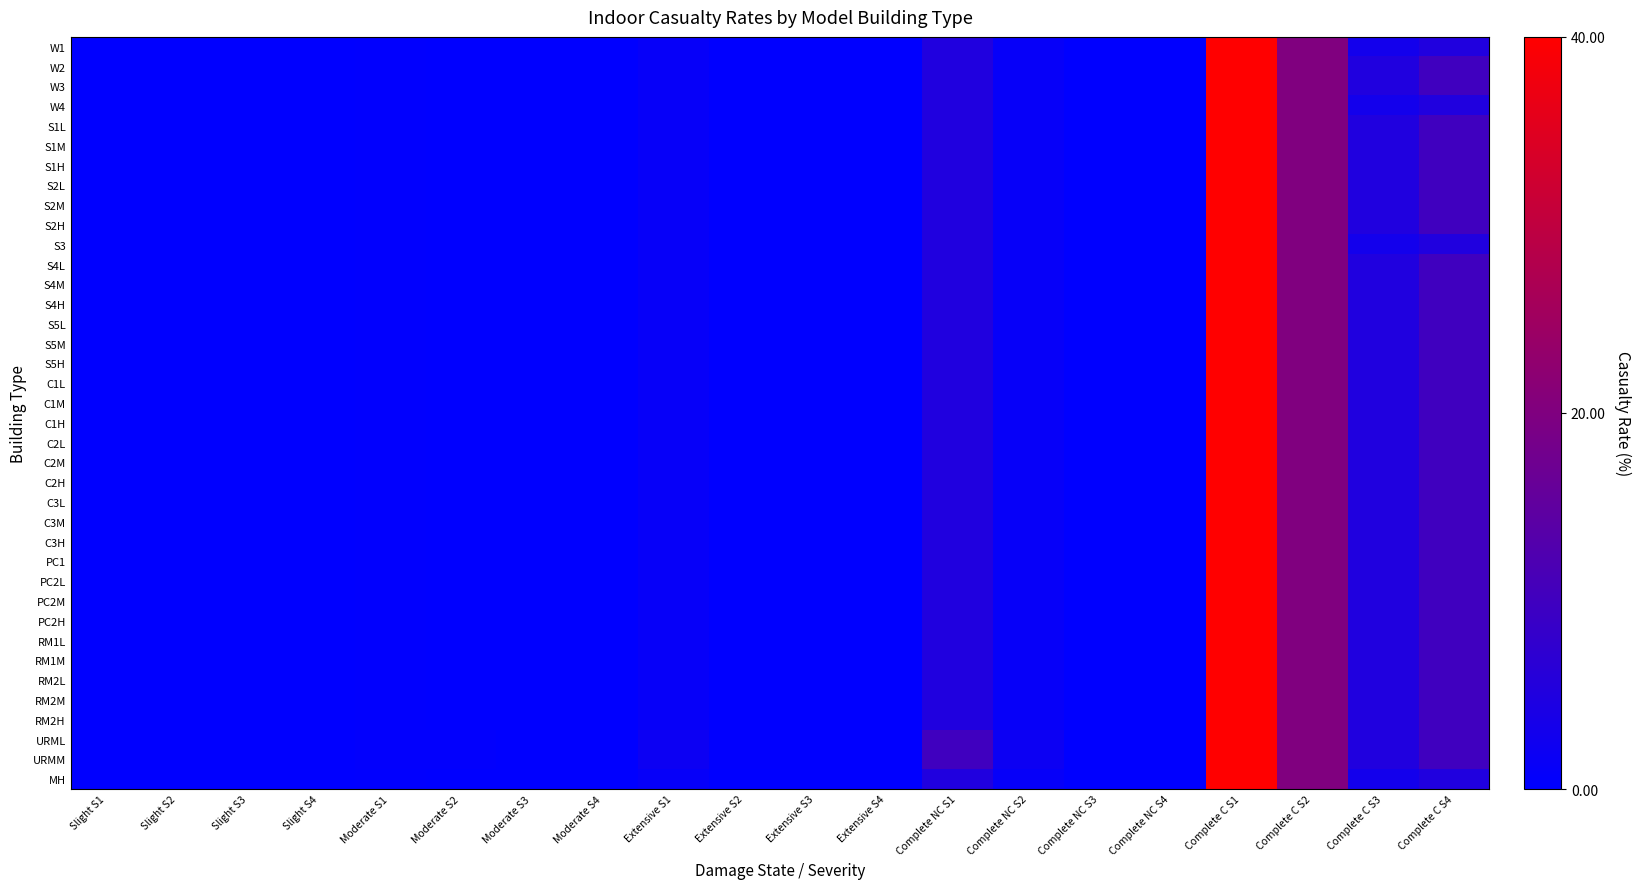

Reading right to left, extract all data points from this chart.

W1: Complete C S4=5.0	Complete C S3=3.0	Complete C S2=20.0	Complete C S1=40.0	Complete NC S4=0.0	Complete NC S3=0.0	Complete NC S2=1.0	Complete NC S1=5.0	Extensive S4=0.0	Extensive S3=0.0	Extensive S2=0.1	Extensive S1=1.0	Moderate S4=0.0	Moderate S3=0.0	Moderate S2=0.0	Moderate S1=0.2	Slight S4=0.0	Slight S3=0.0	Slight S2=0.0	Slight S1=0.1
W2: Complete C S4=10.0	Complete C S3=5.0	Complete C S2=20.0	Complete C S1=40.0	Complete NC S4=0.0	Complete NC S3=0.0	Complete NC S2=1.0	Complete NC S1=5.0	Extensive S4=0.0	Extensive S3=0.0	Extensive S2=0.1	Extensive S1=1.0	Moderate S4=0.0	Moderate S3=0.0	Moderate S2=0.0	Moderate S1=0.2	Slight S4=0.0	Slight S3=0.0	Slight S2=0.0	Slight S1=0.1
W3: Complete C S4=10.0	Complete C S3=5.0	Complete C S2=20.0	Complete C S1=40.0	Complete NC S4=0.0	Complete NC S3=0.0	Complete NC S2=1.0	Complete NC S1=5.0	Extensive S4=0.0	Extensive S3=0.0	Extensive S2=0.1	Extensive S1=1.0	Moderate S4=0.0	Moderate S3=0.0	Moderate S2=0.0	Moderate S1=0.2	Slight S4=0.0	Slight S3=0.0	Slight S2=0.0	Slight S1=0.1
W4: Complete C S4=5.0	Complete C S3=3.0	Complete C S2=20.0	Complete C S1=40.0	Complete NC S4=0.0	Complete NC S3=0.0	Complete NC S2=1.0	Complete NC S1=5.0	Extensive S4=0.0	Extensive S3=0.0	Extensive S2=0.1	Extensive S1=1.0	Moderate S4=0.0	Moderate S3=0.0	Moderate S2=0.0	Moderate S1=0.2	Slight S4=0.0	Slight S3=0.0	Slight S2=0.0	Slight S1=0.1
S1L: Complete C S4=10.0	Complete C S3=5.0	Complete C S2=20.0	Complete C S1=40.0	Complete NC S4=0.0	Complete NC S3=0.0	Complete NC S2=1.0	Complete NC S1=5.0	Extensive S4=0.0	Extensive S3=0.0	Extensive S2=0.1	Extensive S1=1.0	Moderate S4=0.0	Moderate S3=0.0	Moderate S2=0.0	Moderate S1=0.2	Slight S4=0.0	Slight S3=0.0	Slight S2=0.0	Slight S1=0.1
S1M: Complete C S4=10.0	Complete C S3=5.0	Complete C S2=20.0	Complete C S1=40.0	Complete NC S4=0.0	Complete NC S3=0.0	Complete NC S2=1.0	Complete NC S1=5.0	Extensive S4=0.0	Extensive S3=0.0	Extensive S2=0.1	Extensive S1=1.0	Moderate S4=0.0	Moderate S3=0.0	Moderate S2=0.0	Moderate S1=0.2	Slight S4=0.0	Slight S3=0.0	Slight S2=0.0	Slight S1=0.1
S1H: Complete C S4=10.0	Complete C S3=5.0	Complete C S2=20.0	Complete C S1=40.0	Complete NC S4=0.0	Complete NC S3=0.0	Complete NC S2=1.0	Complete NC S1=5.0	Extensive S4=0.0	Extensive S3=0.0	Extensive S2=0.1	Extensive S1=1.0	Moderate S4=0.0	Moderate S3=0.0	Moderate S2=0.0	Moderate S1=0.2	Slight S4=0.0	Slight S3=0.0	Slight S2=0.0	Slight S1=0.1
S2L: Complete C S4=10.0	Complete C S3=5.0	Complete C S2=20.0	Complete C S1=40.0	Complete NC S4=0.0	Complete NC S3=0.0	Complete NC S2=1.0	Complete NC S1=5.0	Extensive S4=0.0	Extensive S3=0.0	Extensive S2=0.1	Extensive S1=1.0	Moderate S4=0.0	Moderate S3=0.0	Moderate S2=0.0	Moderate S1=0.2	Slight S4=0.0	Slight S3=0.0	Slight S2=0.0	Slight S1=0.1
S2M: Complete C S4=10.0	Complete C S3=5.0	Complete C S2=20.0	Complete C S1=40.0	Complete NC S4=0.0	Complete NC S3=0.0	Complete NC S2=1.0	Complete NC S1=5.0	Extensive S4=0.0	Extensive S3=0.0	Extensive S2=0.1	Extensive S1=1.0	Moderate S4=0.0	Moderate S3=0.0	Moderate S2=0.0	Moderate S1=0.2	Slight S4=0.0	Slight S3=0.0	Slight S2=0.0	Slight S1=0.1
S2H: Complete C S4=10.0	Complete C S3=5.0	Complete C S2=20.0	Complete C S1=40.0	Complete NC S4=0.0	Complete NC S3=0.0	Complete NC S2=1.0	Complete NC S1=5.0	Extensive S4=0.0	Extensive S3=0.0	Extensive S2=0.1	Extensive S1=1.0	Moderate S4=0.0	Moderate S3=0.0	Moderate S2=0.0	Moderate S1=0.2	Slight S4=0.0	Slight S3=0.0	Slight S2=0.0	Slight S1=0.1
S3: Complete C S4=5.0	Complete C S3=3.0	Complete C S2=20.0	Complete C S1=40.0	Complete NC S4=0.0	Complete NC S3=0.0	Complete NC S2=1.0	Complete NC S1=5.0	Extensive S4=0.0	Extensive S3=0.0	Extensive S2=0.1	Extensive S1=1.0	Moderate S4=0.0	Moderate S3=0.0	Moderate S2=0.0	Moderate S1=0.2	Slight S4=0.0	Slight S3=0.0	Slight S2=0.0	Slight S1=0.1
S4L: Complete C S4=10.0	Complete C S3=5.0	Complete C S2=20.0	Complete C S1=40.0	Complete NC S4=0.0	Complete NC S3=0.0	Complete NC S2=1.0	Complete NC S1=5.0	Extensive S4=0.0	Extensive S3=0.0	Extensive S2=0.1	Extensive S1=1.0	Moderate S4=0.0	Moderate S3=0.0	Moderate S2=0.0	Moderate S1=0.2	Slight S4=0.0	Slight S3=0.0	Slight S2=0.0	Slight S1=0.1
S4M: Complete C S4=10.0	Complete C S3=5.0	Complete C S2=20.0	Complete C S1=40.0	Complete NC S4=0.0	Complete NC S3=0.0	Complete NC S2=1.0	Complete NC S1=5.0	Extensive S4=0.0	Extensive S3=0.0	Extensive S2=0.1	Extensive S1=1.0	Moderate S4=0.0	Moderate S3=0.0	Moderate S2=0.0	Moderate S1=0.2	Slight S4=0.0	Slight S3=0.0	Slight S2=0.0	Slight S1=0.1
S4H: Complete C S4=10.0	Complete C S3=5.0	Complete C S2=20.0	Complete C S1=40.0	Complete NC S4=0.0	Complete NC S3=0.0	Complete NC S2=1.0	Complete NC S1=5.0	Extensive S4=0.0	Extensive S3=0.0	Extensive S2=0.1	Extensive S1=1.0	Moderate S4=0.0	Moderate S3=0.0	Moderate S2=0.0	Moderate S1=0.2	Slight S4=0.0	Slight S3=0.0	Slight S2=0.0	Slight S1=0.1
S5L: Complete C S4=10.0	Complete C S3=5.0	Complete C S2=20.0	Complete C S1=40.0	Complete NC S4=0.0	Complete NC S3=0.0	Complete NC S2=1.0	Complete NC S1=5.0	Extensive S4=0.0	Extensive S3=0.0	Extensive S2=0.1	Extensive S1=1.0	Moderate S4=0.0	Moderate S3=0.0	Moderate S2=0.0	Moderate S1=0.2	Slight S4=0.0	Slight S3=0.0	Slight S2=0.0	Slight S1=0.1
S5M: Complete C S4=10.0	Complete C S3=5.0	Complete C S2=20.0	Complete C S1=40.0	Complete NC S4=0.0	Complete NC S3=0.0	Complete NC S2=1.0	Complete NC S1=5.0	Extensive S4=0.0	Extensive S3=0.0	Extensive S2=0.1	Extensive S1=1.0	Moderate S4=0.0	Moderate S3=0.0	Moderate S2=0.0	Moderate S1=0.2	Slight S4=0.0	Slight S3=0.0	Slight S2=0.0	Slight S1=0.1
S5H: Complete C S4=10.0	Complete C S3=5.0	Complete C S2=20.0	Complete C S1=40.0	Complete NC S4=0.0	Complete NC S3=0.0	Complete NC S2=1.0	Complete NC S1=5.0	Extensive S4=0.0	Extensive S3=0.0	Extensive S2=0.1	Extensive S1=1.0	Moderate S4=0.0	Moderate S3=0.0	Moderate S2=0.0	Moderate S1=0.2	Slight S4=0.0	Slight S3=0.0	Slight S2=0.0	Slight S1=0.1
C1L: Complete C S4=10.0	Complete C S3=5.0	Complete C S2=20.0	Complete C S1=40.0	Complete NC S4=0.0	Complete NC S3=0.0	Complete NC S2=1.0	Complete NC S1=5.0	Extensive S4=0.0	Extensive S3=0.0	Extensive S2=0.1	Extensive S1=1.0	Moderate S4=0.0	Moderate S3=0.0	Moderate S2=0.0	Moderate S1=0.2	Slight S4=0.0	Slight S3=0.0	Slight S2=0.0	Slight S1=0.1
C1M: Complete C S4=10.0	Complete C S3=5.0	Complete C S2=20.0	Complete C S1=40.0	Complete NC S4=0.0	Complete NC S3=0.0	Complete NC S2=1.0	Complete NC S1=5.0	Extensive S4=0.0	Extensive S3=0.0	Extensive S2=0.1	Extensive S1=1.0	Moderate S4=0.0	Moderate S3=0.0	Moderate S2=0.0	Moderate S1=0.2	Slight S4=0.0	Slight S3=0.0	Slight S2=0.0	Slight S1=0.1
C1H: Complete C S4=10.0	Complete C S3=5.0	Complete C S2=20.0	Complete C S1=40.0	Complete NC S4=0.0	Complete NC S3=0.0	Complete NC S2=1.0	Complete NC S1=5.0	Extensive S4=0.0	Extensive S3=0.0	Extensive S2=0.1	Extensive S1=1.0	Moderate S4=0.0	Moderate S3=0.0	Moderate S2=0.0	Moderate S1=0.2	Slight S4=0.0	Slight S3=0.0	Slight S2=0.0	Slight S1=0.1
C2L: Complete C S4=10.0	Complete C S3=5.0	Complete C S2=20.0	Complete C S1=40.0	Complete NC S4=0.0	Complete NC S3=0.0	Complete NC S2=1.0	Complete NC S1=5.0	Extensive S4=0.0	Extensive S3=0.0	Extensive S2=0.1	Extensive S1=1.0	Moderate S4=0.0	Moderate S3=0.0	Moderate S2=0.0	Moderate S1=0.2	Slight S4=0.0	Slight S3=0.0	Slight S2=0.0	Slight S1=0.1
C2M: Complete C S4=10.0	Complete C S3=5.0	Complete C S2=20.0	Complete C S1=40.0	Complete NC S4=0.0	Complete NC S3=0.0	Complete NC S2=1.0	Complete NC S1=5.0	Extensive S4=0.0	Extensive S3=0.0	Extensive S2=0.1	Extensive S1=1.0	Moderate S4=0.0	Moderate S3=0.0	Moderate S2=0.0	Moderate S1=0.2	Slight S4=0.0	Slight S3=0.0	Slight S2=0.0	Slight S1=0.1
C2H: Complete C S4=10.0	Complete C S3=5.0	Complete C S2=20.0	Complete C S1=40.0	Complete NC S4=0.0	Complete NC S3=0.0	Complete NC S2=1.0	Complete NC S1=5.0	Extensive S4=0.0	Extensive S3=0.0	Extensive S2=0.1	Extensive S1=1.0	Moderate S4=0.0	Moderate S3=0.0	Moderate S2=0.0	Moderate S1=0.2	Slight S4=0.0	Slight S3=0.0	Slight S2=0.0	Slight S1=0.1
C3L: Complete C S4=10.0	Complete C S3=5.0	Complete C S2=20.0	Complete C S1=40.0	Complete NC S4=0.0	Complete NC S3=0.0	Complete NC S2=1.0	Complete NC S1=5.0	Extensive S4=0.0	Extensive S3=0.0	Extensive S2=0.1	Extensive S1=1.0	Moderate S4=0.0	Moderate S3=0.0	Moderate S2=0.0	Moderate S1=0.2	Slight S4=0.0	Slight S3=0.0	Slight S2=0.0	Slight S1=0.1
C3M: Complete C S4=10.0	Complete C S3=5.0	Complete C S2=20.0	Complete C S1=40.0	Complete NC S4=0.0	Complete NC S3=0.0	Complete NC S2=1.0	Complete NC S1=5.0	Extensive S4=0.0	Extensive S3=0.0	Extensive S2=0.1	Extensive S1=1.0	Moderate S4=0.0	Moderate S3=0.0	Moderate S2=0.0	Moderate S1=0.2	Slight S4=0.0	Slight S3=0.0	Slight S2=0.0	Slight S1=0.1
C3H: Complete C S4=10.0	Complete C S3=5.0	Complete C S2=20.0	Complete C S1=40.0	Complete NC S4=0.0	Complete NC S3=0.0	Complete NC S2=1.0	Complete NC S1=5.0	Extensive S4=0.0	Extensive S3=0.0	Extensive S2=0.1	Extensive S1=1.0	Moderate S4=0.0	Moderate S3=0.0	Moderate S2=0.0	Moderate S1=0.2	Slight S4=0.0	Slight S3=0.0	Slight S2=0.0	Slight S1=0.1
PC1: Complete C S4=10.0	Complete C S3=5.0	Complete C S2=20.0	Complete C S1=40.0	Complete NC S4=0.0	Complete NC S3=0.0	Complete NC S2=1.0	Complete NC S1=5.0	Extensive S4=0.0	Extensive S3=0.0	Extensive S2=0.1	Extensive S1=1.0	Moderate S4=0.0	Moderate S3=0.0	Moderate S2=0.0	Moderate S1=0.2	Slight S4=0.0	Slight S3=0.0	Slight S2=0.0	Slight S1=0.1
PC2L: Complete C S4=10.0	Complete C S3=5.0	Complete C S2=20.0	Complete C S1=40.0	Complete NC S4=0.0	Complete NC S3=0.0	Complete NC S2=1.0	Complete NC S1=5.0	Extensive S4=0.0	Extensive S3=0.0	Extensive S2=0.1	Extensive S1=1.0	Moderate S4=0.0	Moderate S3=0.0	Moderate S2=0.0	Moderate S1=0.2	Slight S4=0.0	Slight S3=0.0	Slight S2=0.0	Slight S1=0.1
PC2M: Complete C S4=10.0	Complete C S3=5.0	Complete C S2=20.0	Complete C S1=40.0	Complete NC S4=0.0	Complete NC S3=0.0	Complete NC S2=1.0	Complete NC S1=5.0	Extensive S4=0.0	Extensive S3=0.0	Extensive S2=0.1	Extensive S1=1.0	Moderate S4=0.0	Moderate S3=0.0	Moderate S2=0.0	Moderate S1=0.2	Slight S4=0.0	Slight S3=0.0	Slight S2=0.0	Slight S1=0.1
PC2H: Complete C S4=10.0	Complete C S3=5.0	Complete C S2=20.0	Complete C S1=40.0	Complete NC S4=0.0	Complete NC S3=0.0	Complete NC S2=1.0	Complete NC S1=5.0	Extensive S4=0.0	Extensive S3=0.0	Extensive S2=0.1	Extensive S1=1.0	Moderate S4=0.0	Moderate S3=0.0	Moderate S2=0.0	Moderate S1=0.2	Slight S4=0.0	Slight S3=0.0	Slight S2=0.0	Slight S1=0.1
RM1L: Complete C S4=10.0	Complete C S3=5.0	Complete C S2=20.0	Complete C S1=40.0	Complete NC S4=0.0	Complete NC S3=0.0	Complete NC S2=1.0	Complete NC S1=5.0	Extensive S4=0.0	Extensive S3=0.0	Extensive S2=0.1	Extensive S1=1.0	Moderate S4=0.0	Moderate S3=0.0	Moderate S2=0.0	Moderate S1=0.2	Slight S4=0.0	Slight S3=0.0	Slight S2=0.0	Slight S1=0.1
RM1M: Complete C S4=10.0	Complete C S3=5.0	Complete C S2=20.0	Complete C S1=40.0	Complete NC S4=0.0	Complete NC S3=0.0	Complete NC S2=1.0	Complete NC S1=5.0	Extensive S4=0.0	Extensive S3=0.0	Extensive S2=0.1	Extensive S1=1.0	Moderate S4=0.0	Moderate S3=0.0	Moderate S2=0.0	Moderate S1=0.2	Slight S4=0.0	Slight S3=0.0	Slight S2=0.0	Slight S1=0.1
RM2L: Complete C S4=10.0	Complete C S3=5.0	Complete C S2=20.0	Complete C S1=40.0	Complete NC S4=0.0	Complete NC S3=0.0	Complete NC S2=1.0	Complete NC S1=5.0	Extensive S4=0.0	Extensive S3=0.0	Extensive S2=0.1	Extensive S1=1.0	Moderate S4=0.0	Moderate S3=0.0	Moderate S2=0.0	Moderate S1=0.2	Slight S4=0.0	Slight S3=0.0	Slight S2=0.0	Slight S1=0.1
RM2M: Complete C S4=10.0	Complete C S3=5.0	Complete C S2=20.0	Complete C S1=40.0	Complete NC S4=0.0	Complete NC S3=0.0	Complete NC S2=1.0	Complete NC S1=5.0	Extensive S4=0.0	Extensive S3=0.0	Extensive S2=0.1	Extensive S1=1.0	Moderate S4=0.0	Moderate S3=0.0	Moderate S2=0.0	Moderate S1=0.2	Slight S4=0.0	Slight S3=0.0	Slight S2=0.0	Slight S1=0.1
RM2H: Complete C S4=10.0	Complete C S3=5.0	Complete C S2=20.0	Complete C S1=40.0	Complete NC S4=0.0	Complete NC S3=0.0	Complete NC S2=1.0	Complete NC S1=5.0	Extensive S4=0.0	Extensive S3=0.0	Extensive S2=0.1	Extensive S1=1.0	Moderate S4=0.0	Moderate S3=0.0	Moderate S2=0.0	Moderate S1=0.2	Slight S4=0.0	Slight S3=0.0	Slight S2=0.0	Slight S1=0.1
URML: Complete C S4=10.0	Complete C S3=5.0	Complete C S2=20.0	Complete C S1=40.0	Complete NC S4=0.0	Complete NC S3=0.0	Complete NC S2=2.0	Complete NC S1=10.0	Extensive S4=0.0	Extensive S3=0.0	Extensive S2=0.2	Extensive S1=2.0	Moderate S4=0.0	Moderate S3=0.0	Moderate S2=0.4	Moderate S1=0.3	Slight S4=0.0	Slight S3=0.0	Slight S2=0.0	Slight S1=0.1
URMM: Complete C S4=10.0	Complete C S3=5.0	Complete C S2=20.0	Complete C S1=40.0	Complete NC S4=0.0	Complete NC S3=0.0	Complete NC S2=2.0	Complete NC S1=10.0	Extensive S4=0.0	Extensive S3=0.0	Extensive S2=0.2	Extensive S1=2.0	Moderate S4=0.0	Moderate S3=0.0	Moderate S2=0.4	Moderate S1=0.3	Slight S4=0.0	Slight S3=0.0	Slight S2=0.0	Slight S1=0.1
MH: Complete C S4=5.0	Complete C S3=3.0	Complete C S2=20.0	Complete C S1=40.0	Complete NC S4=0.0	Complete NC S3=0.0	Complete NC S2=1.0	Complete NC S1=5.0	Extensive S4=0.0	Extensive S3=0.0	Extensive S2=0.1	Extensive S1=1.0	Moderate S4=0.0	Moderate S3=0.0	Moderate S2=0.0	Moderate S1=0.2	Slight S4=0.0	Slight S3=0.0	Slight S2=0.0	Slight S1=0.1